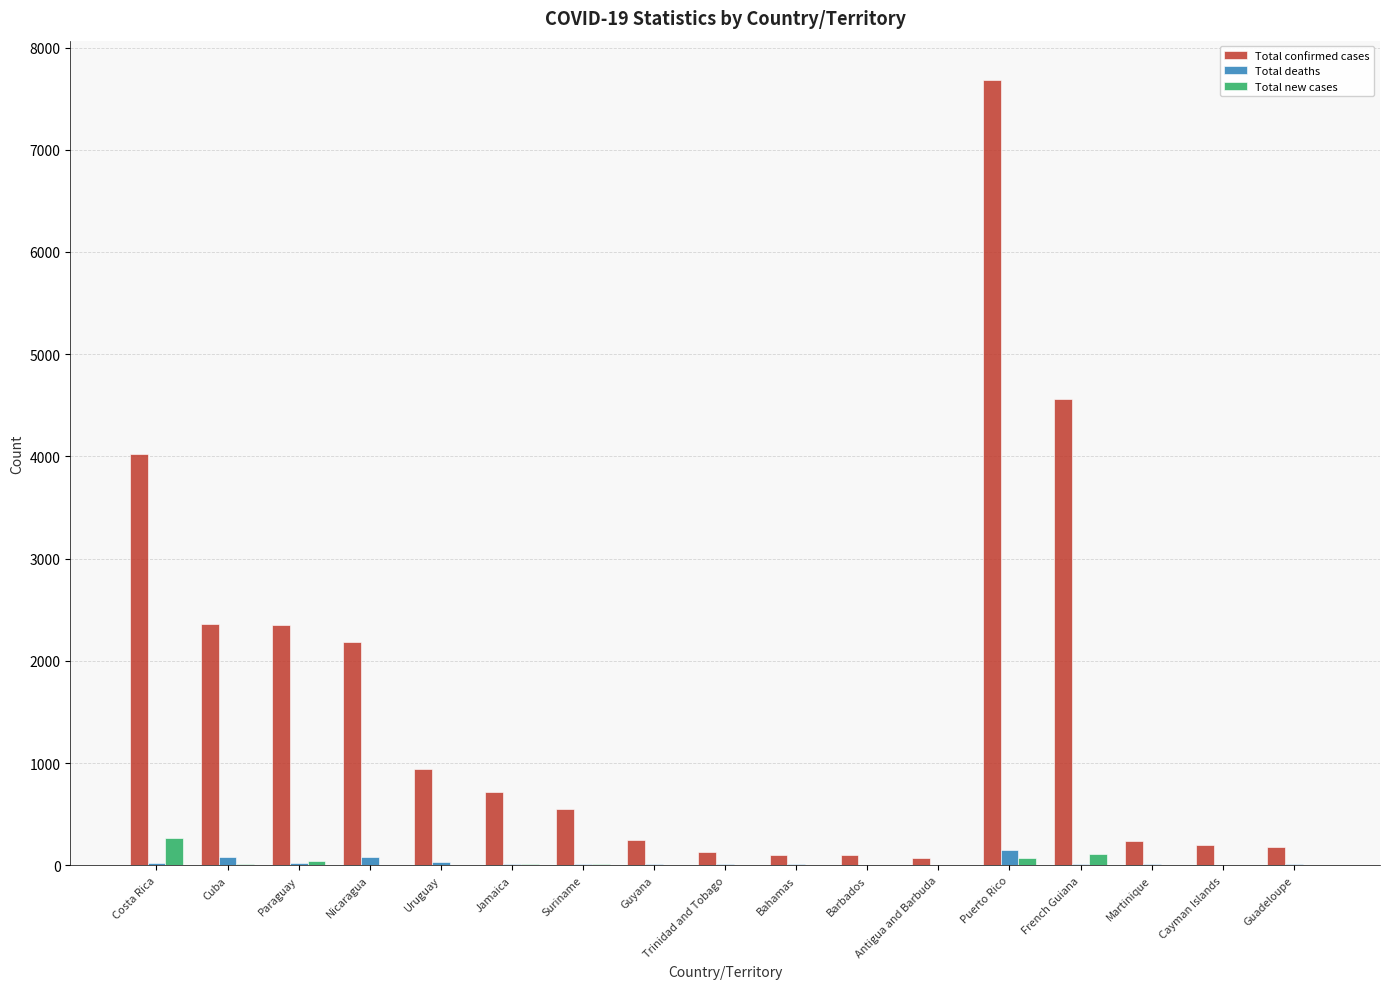

What is the sum of all Total new cases values?

539